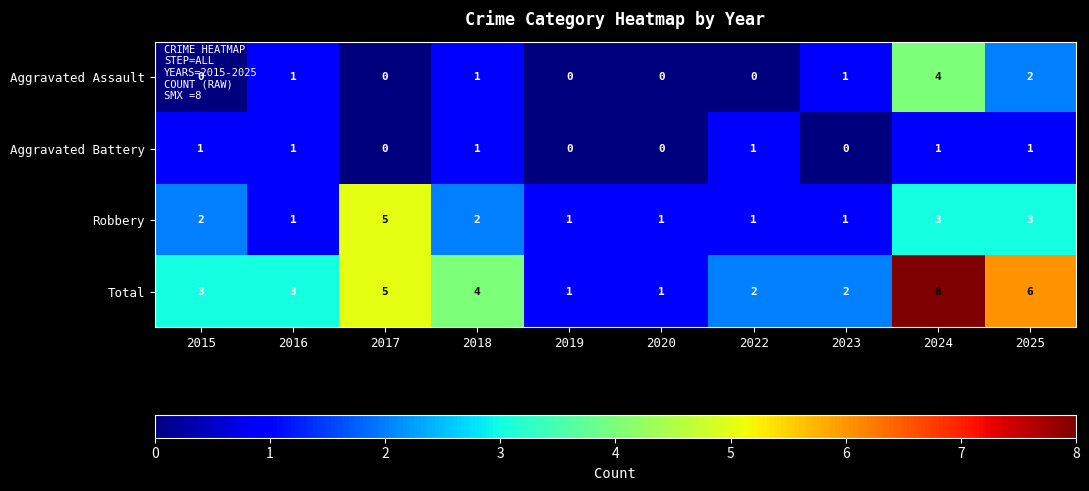

Which category has the highest value across all series?

2024